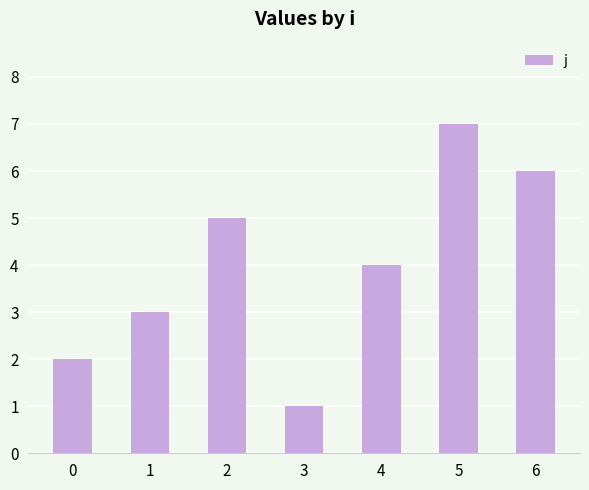

What is the change in value from 1 to 6?

+3